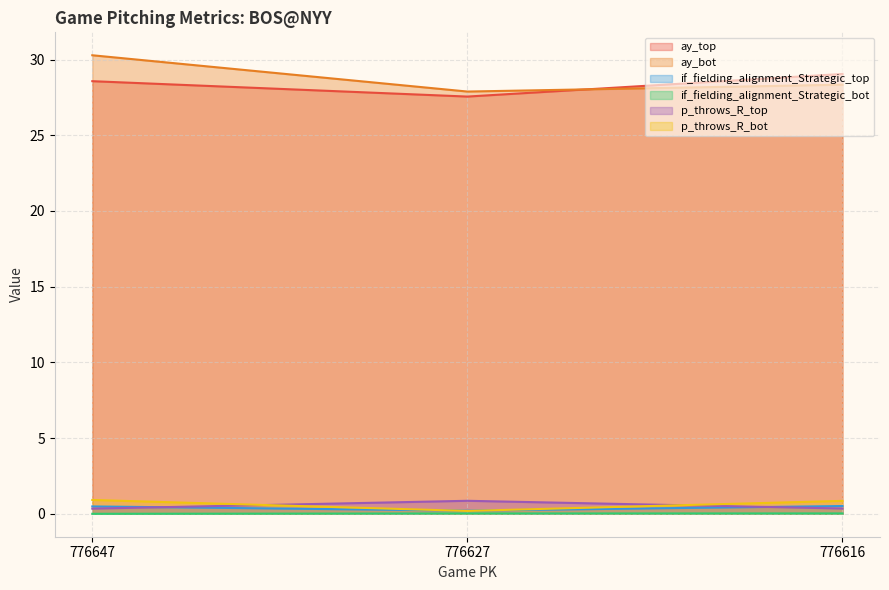

Reading left to right, what are all the values shown in this chart?

ay_top: 28.6	27.6	29.1
ay_bot: 30.3	27.9	28.3
if_fielding_alignment_Strategic_top: 0.5	0.2	0.5
if_fielding_alignment_Strategic_bot: 0.0	0.0	0.0
p_throws_R_top: 0.3	0.9	0.3
p_throws_R_bot: 0.9	0.2	0.9